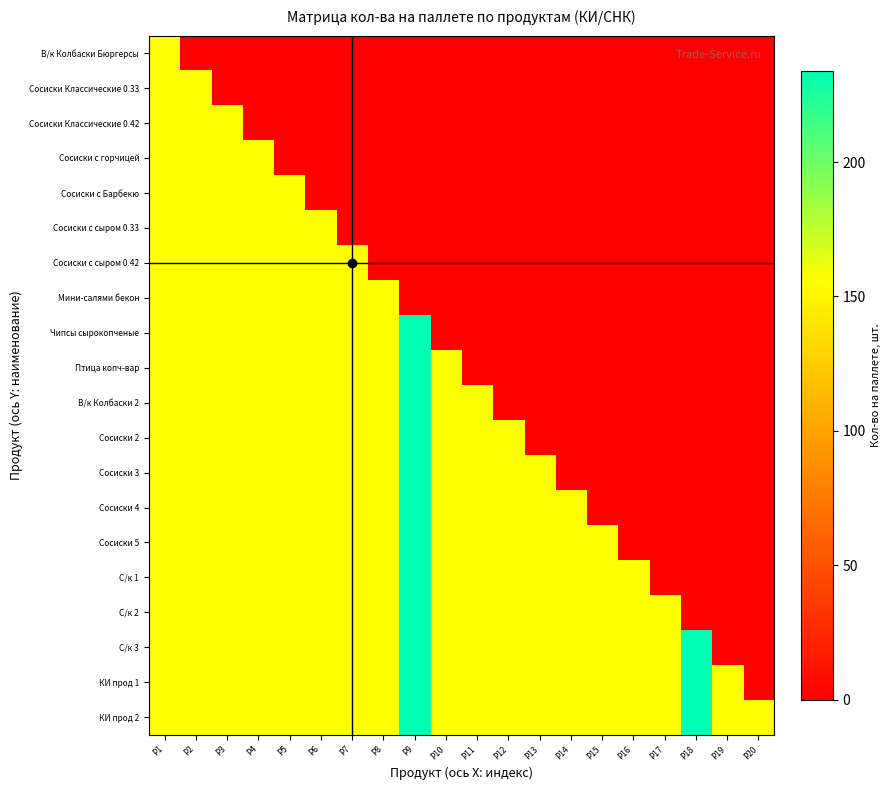

Count the number of data series in this chart.

20